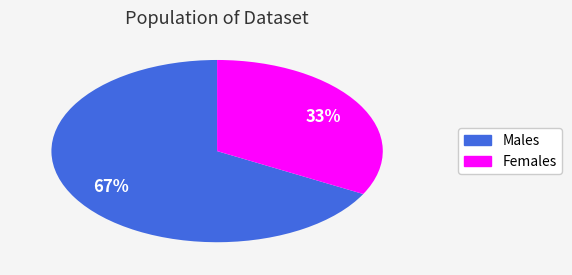

How many slices are in this pie chart?

2